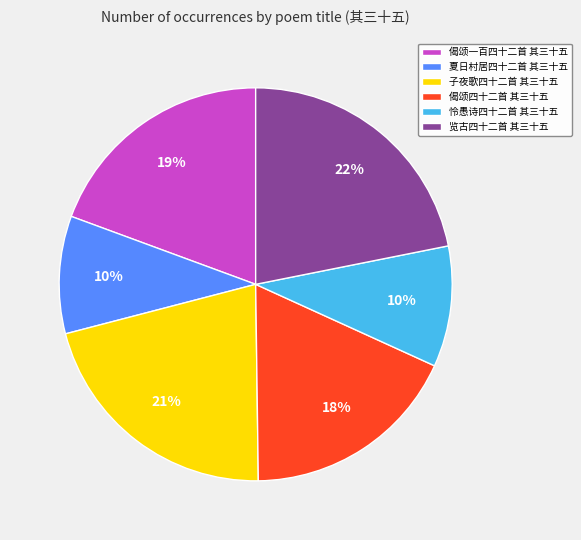

To the nearest percent, what is the average slice percentage?

17%